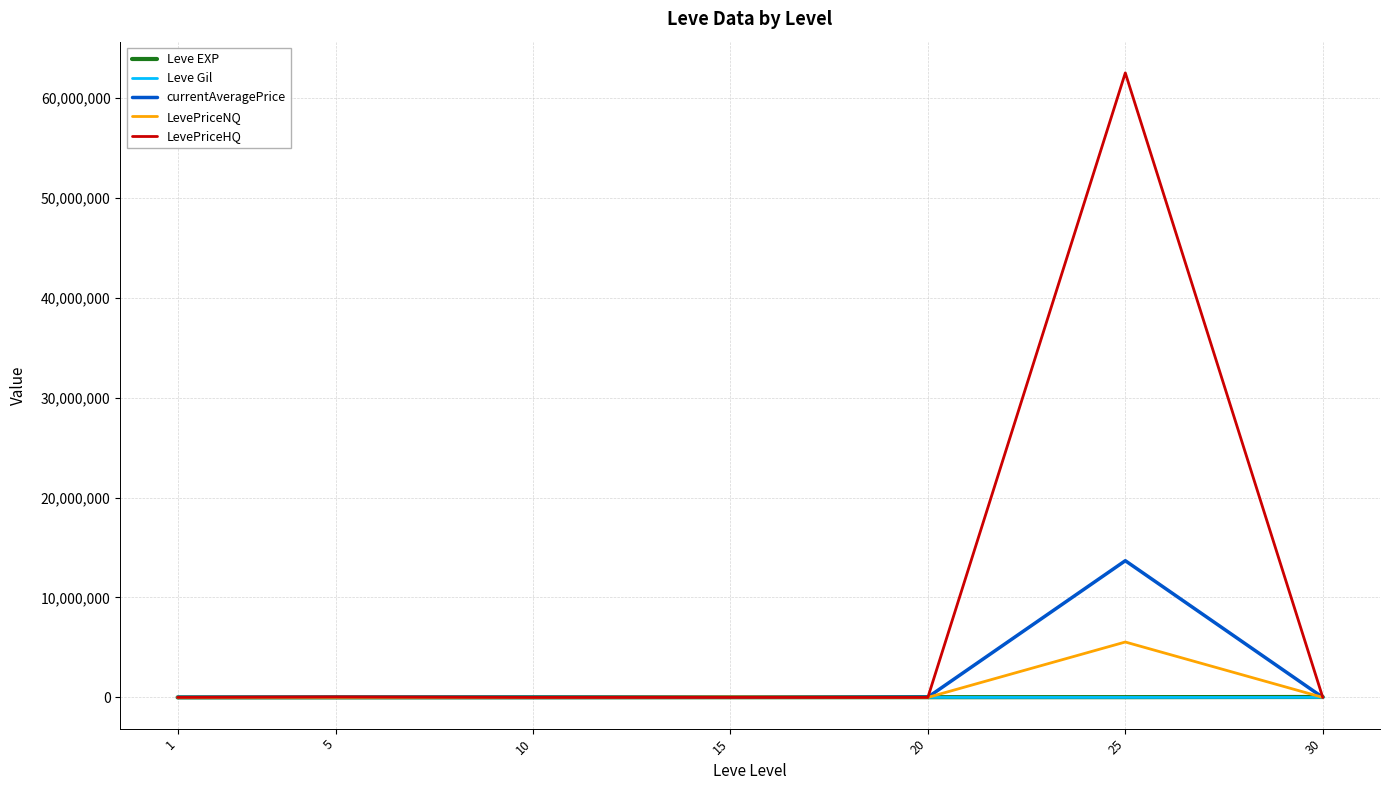

Which series has the widest spread of values?

LevePriceHQ